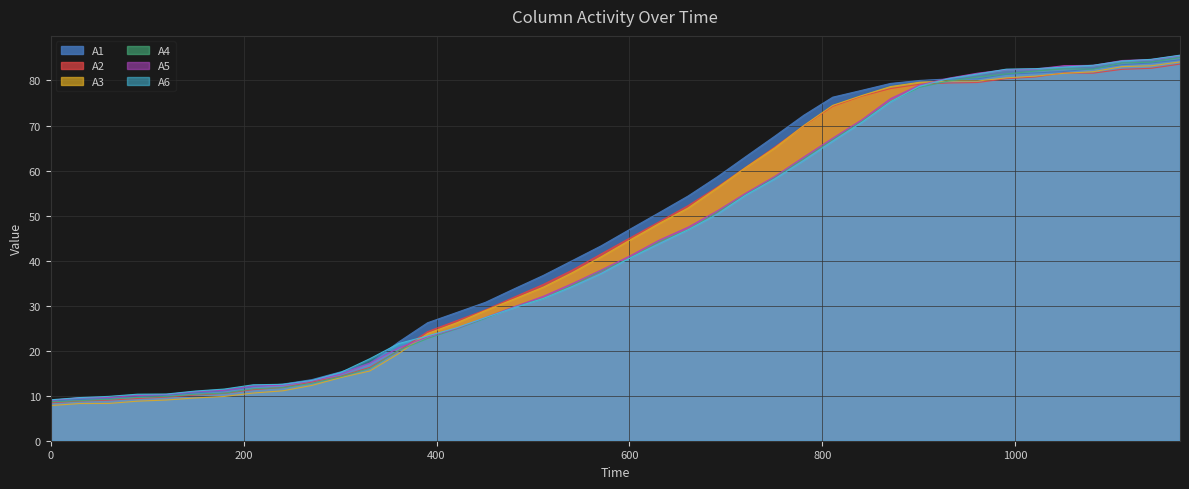

Which series has the largest total across all categories?

A1